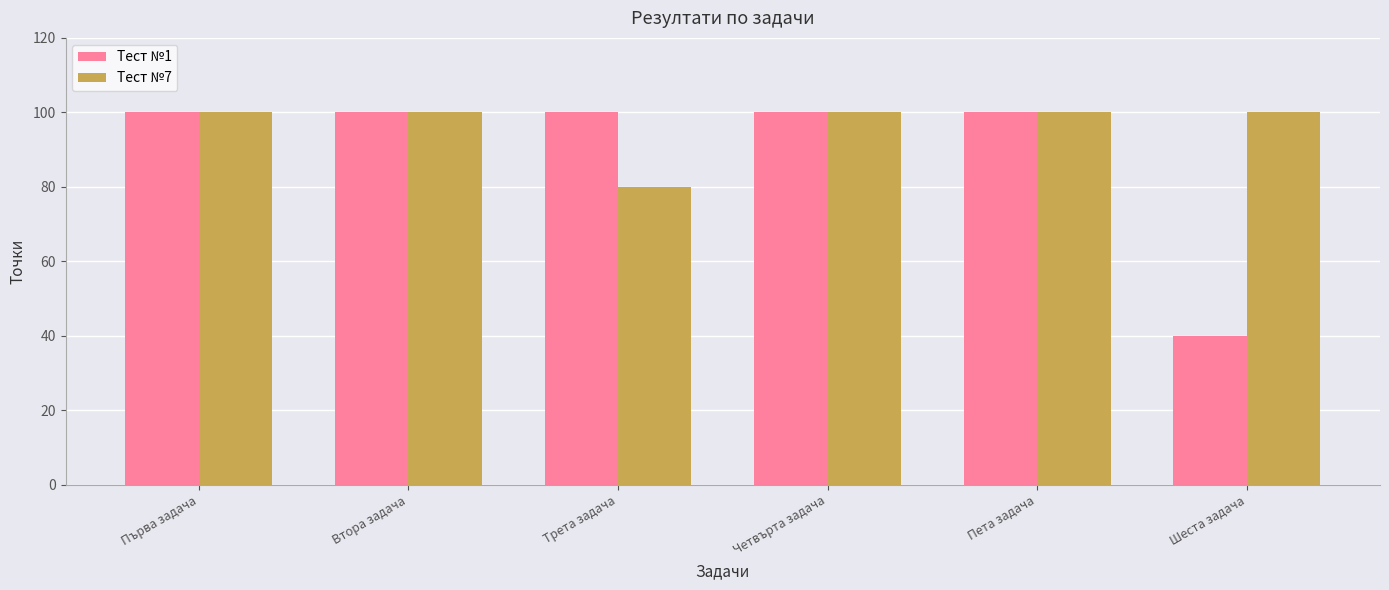

What is the total value across all series at Пета задача?

200